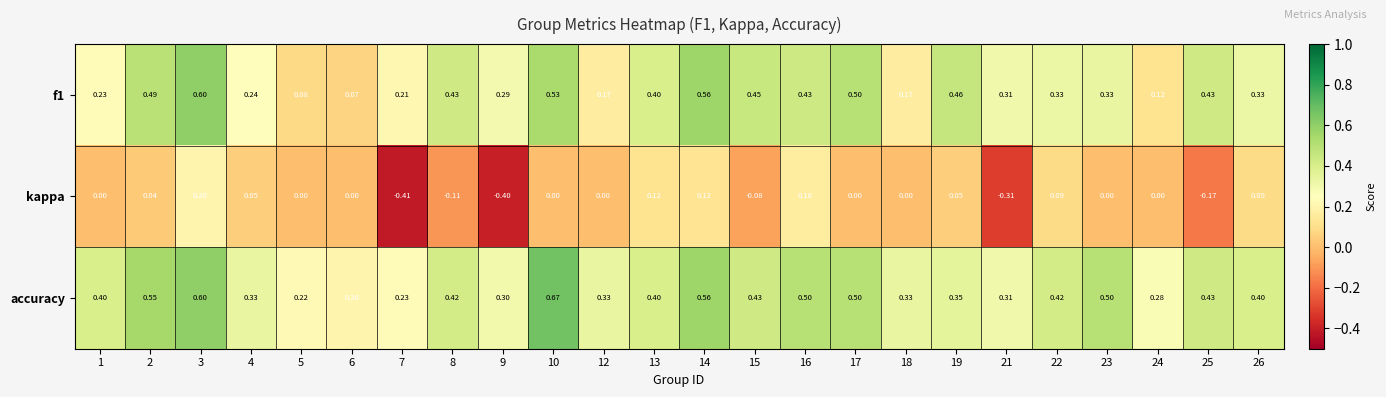

Which series has the largest total across all categories?

accuracy